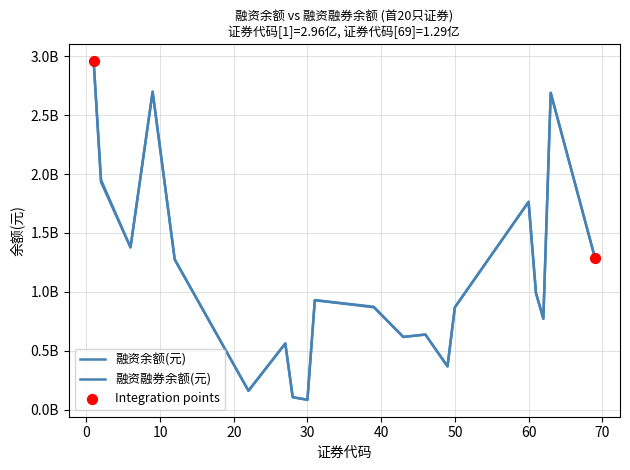

Is this an area chart (filled region under the line)?

No